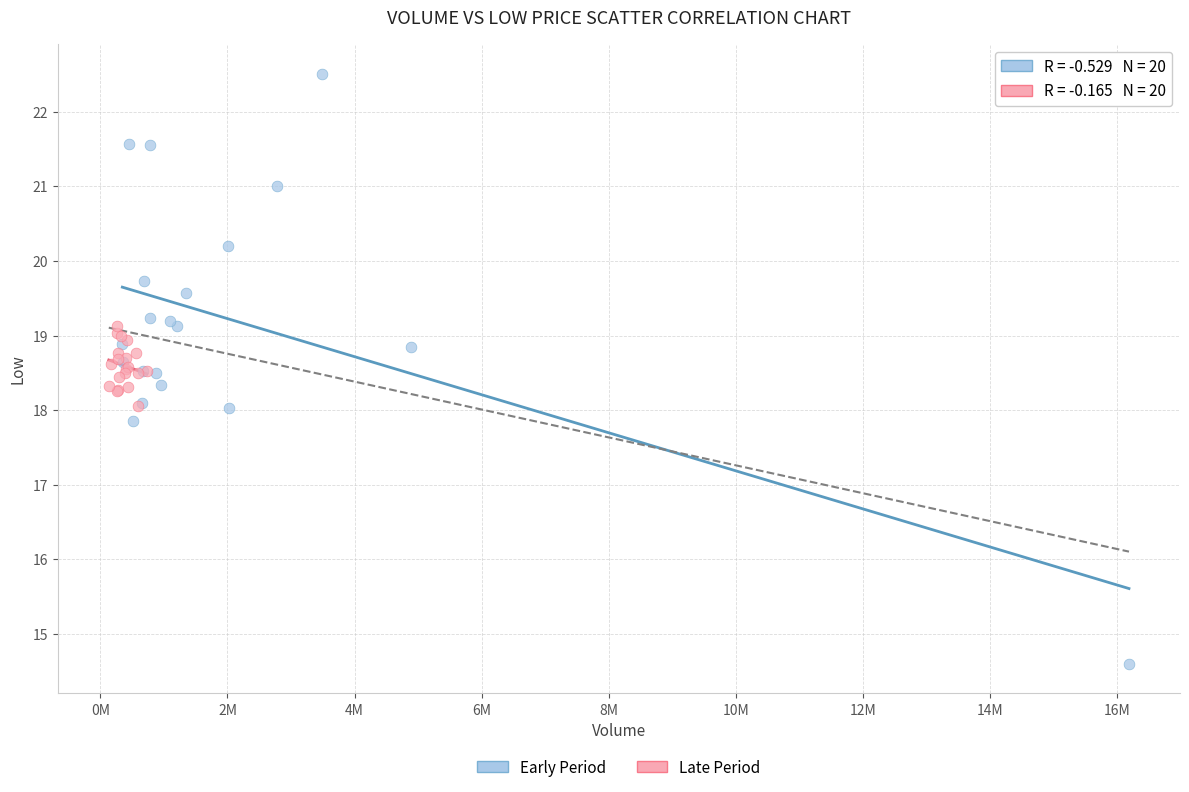

Which series has the widest spread of Y values?

Early Period